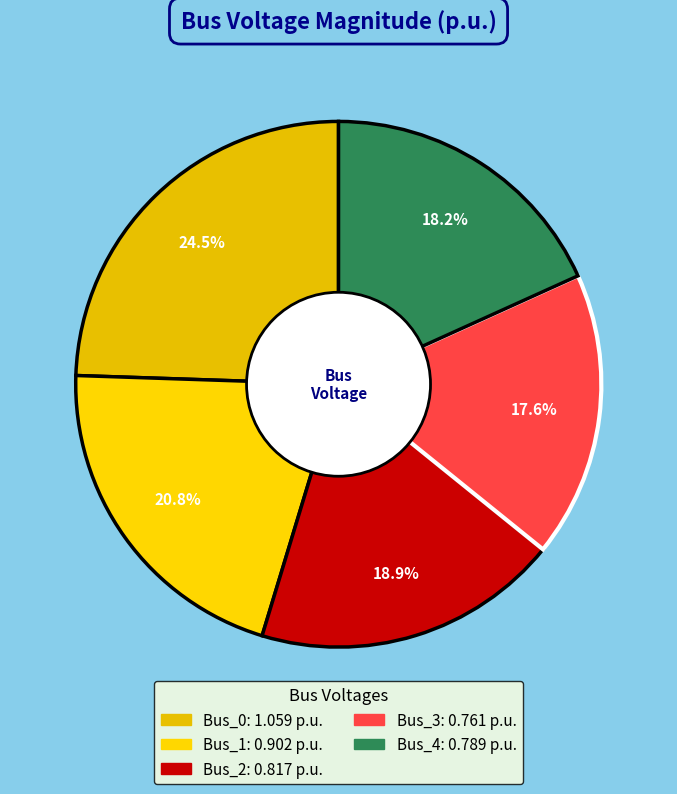

Which category has the biggest portion of the pie?

Bus_0